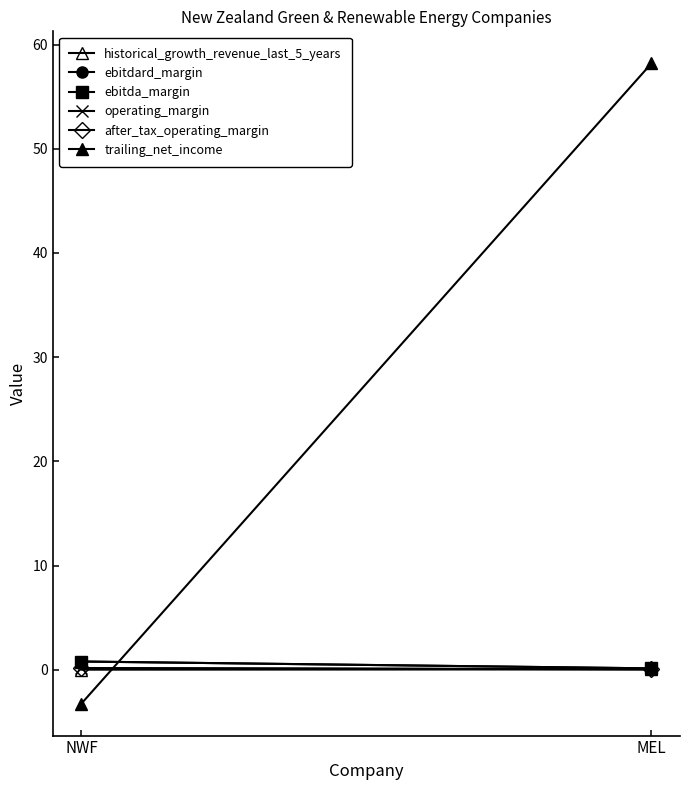

What is the maximum value for ebitdard_margin?

0.8